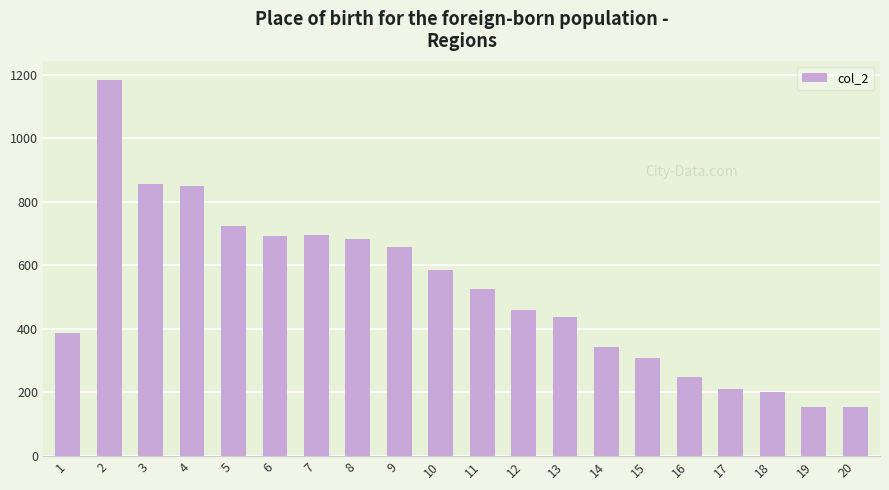

Between 3 and 18, which is larger?

3